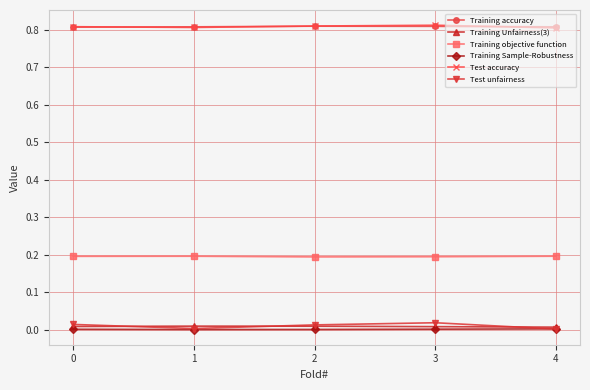

Is the value of Training objective function at 3 greater than the value of Training accuracy at 1?

No